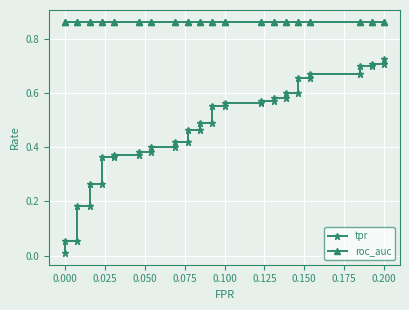

What is the maximum value for tpr?

0.7